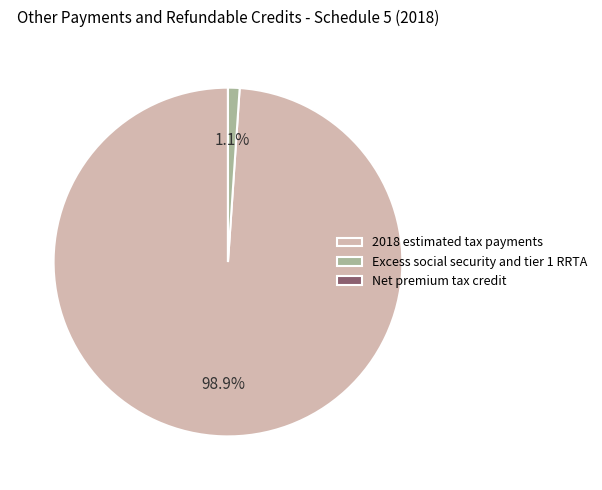

Is there any slice that represents more than half of the pie?

Yes